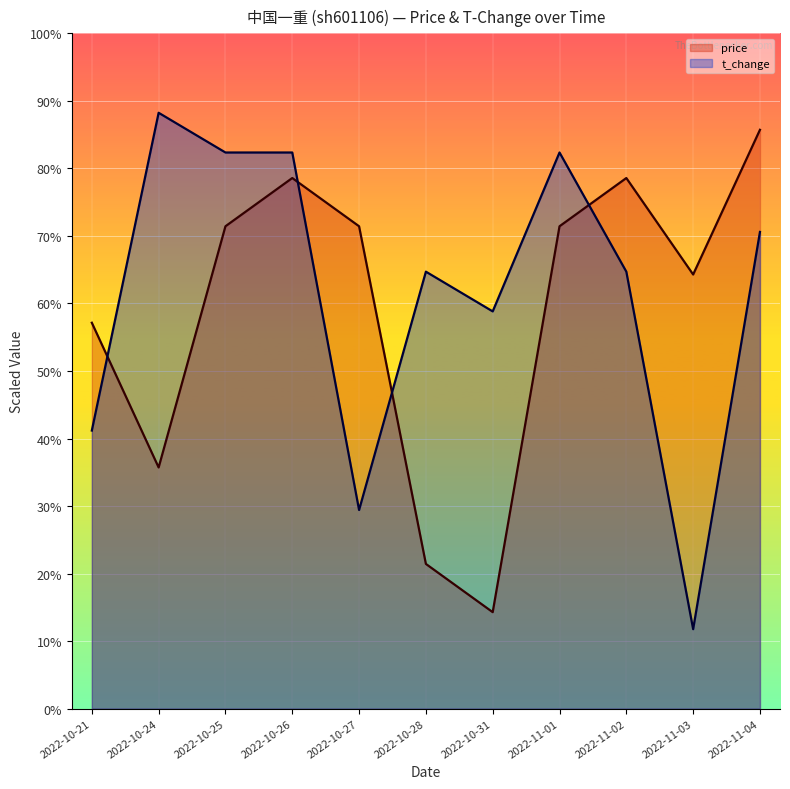

Rank the series at 2022-10-28 from highest to lowest value.

t_change, price